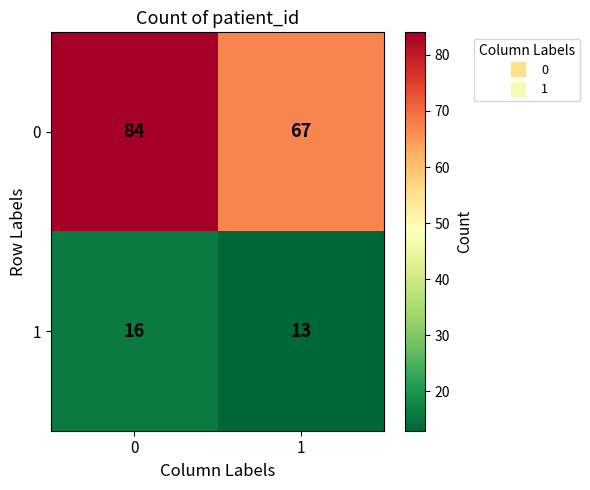

Reading right to left, what are all the values shown in this chart?

0: 1=67	0=84
1: 1=13	0=16